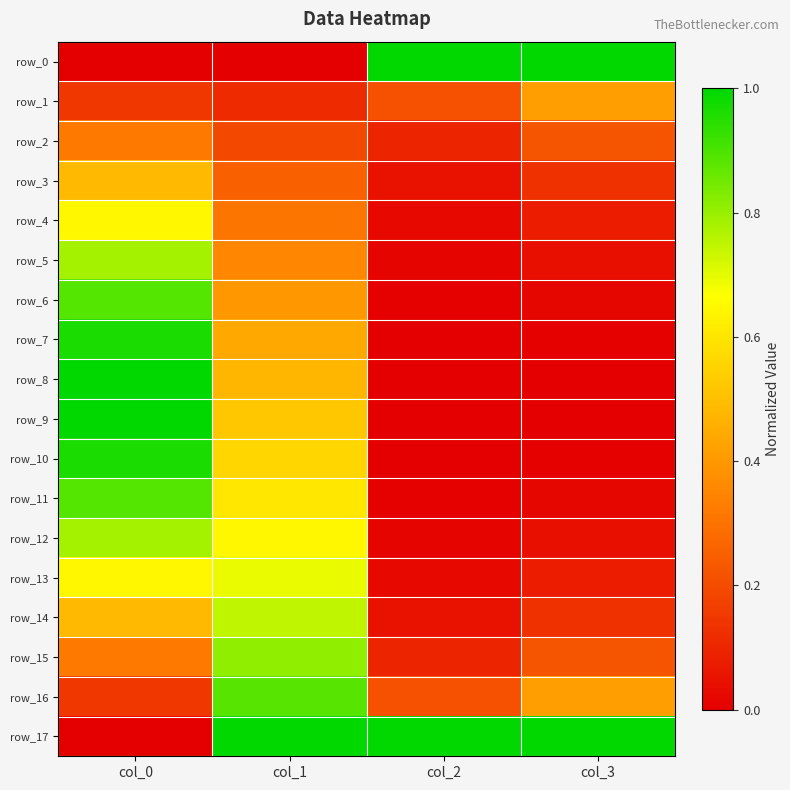

Reading left to right, what are all the values shown in this chart?

row_0: col_0=0.0	col_1=0.0	col_2=1.0	col_3=1.0
row_1: col_0=0.1	col_1=0.1	col_2=0.2	col_3=0.4
row_2: col_0=0.3	col_1=0.2	col_2=0.1	col_3=0.2
row_3: col_0=0.5	col_1=0.3	col_2=0.0	col_3=0.1
row_4: col_0=0.6	col_1=0.3	col_2=0.0	col_3=0.1
row_5: col_0=0.8	col_1=0.4	col_2=0.0	col_3=0.0
row_6: col_0=0.9	col_1=0.4	col_2=0.0	col_3=0.0
row_7: col_0=1.0	col_1=0.4	col_2=0.0	col_3=0.0
row_8: col_0=1.0	col_1=0.5	col_2=0.0	col_3=0.0
row_9: col_0=1.0	col_1=0.5	col_2=0.0	col_3=0.0
row_10: col_0=1.0	col_1=0.6	col_2=0.0	col_3=0.0
row_11: col_0=0.9	col_1=0.6	col_2=0.0	col_3=0.0
row_12: col_0=0.8	col_1=0.6	col_2=0.0	col_3=0.0
row_13: col_0=0.6	col_1=0.7	col_2=0.0	col_3=0.1
row_14: col_0=0.5	col_1=0.7	col_2=0.0	col_3=0.1
row_15: col_0=0.3	col_1=0.8	col_2=0.1	col_3=0.2
row_16: col_0=0.1	col_1=0.9	col_2=0.2	col_3=0.4
row_17: col_0=0.0	col_1=1.0	col_2=1.0	col_3=1.0